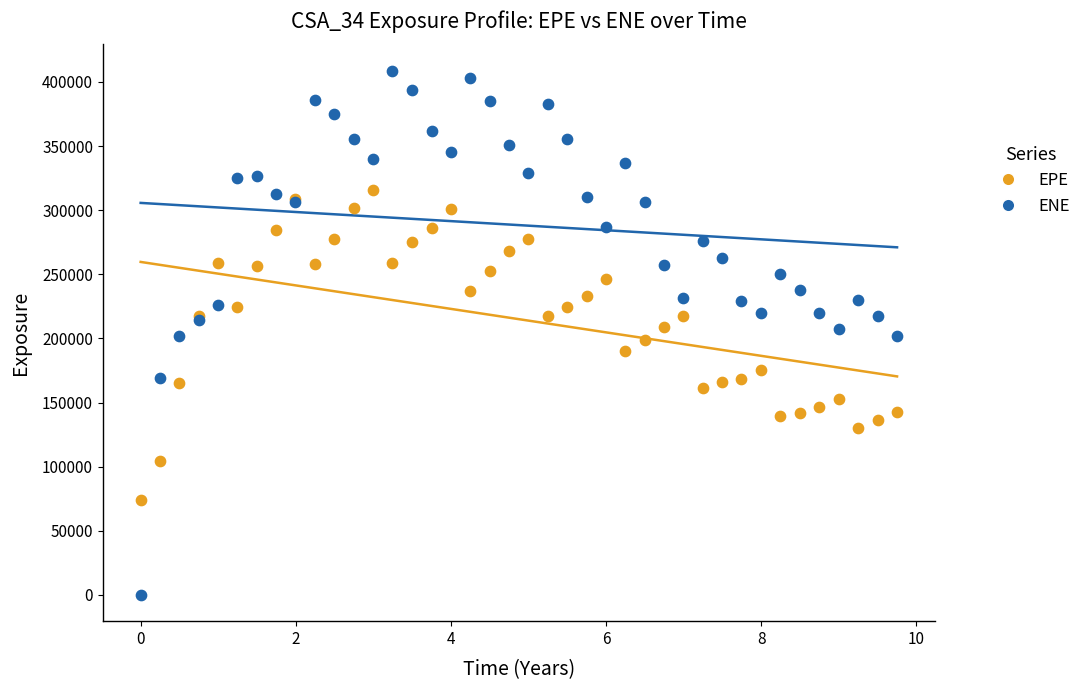

Which series contains the highest Y value?

ENE